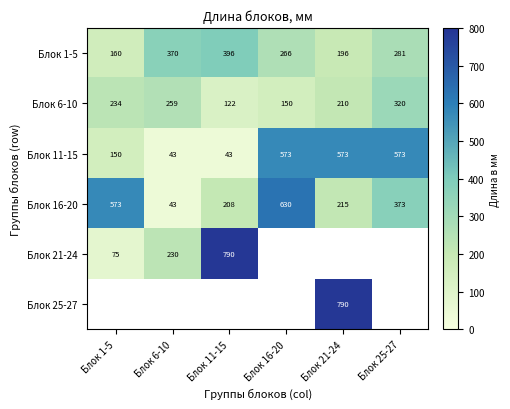

List the labels in order of Блок 6-10 value, smallest first.

Блок 11-15, Блок 16-20, Блок 21-24, Блок 1-5, Блок 6-10, Блок 25-27